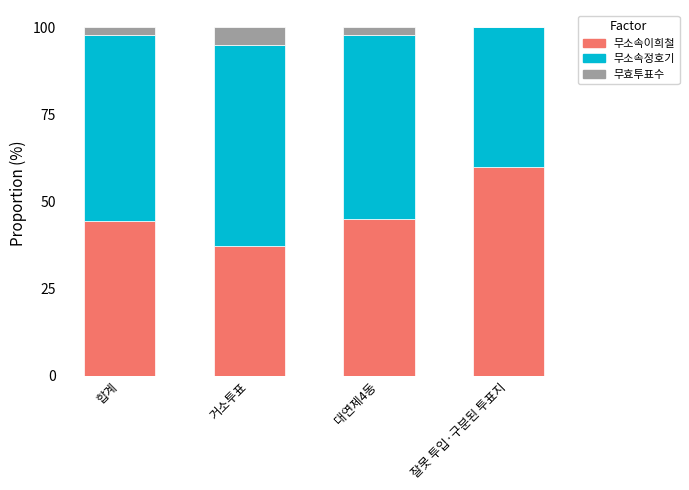

What is the maximum value for 무소속이희철?

60.0